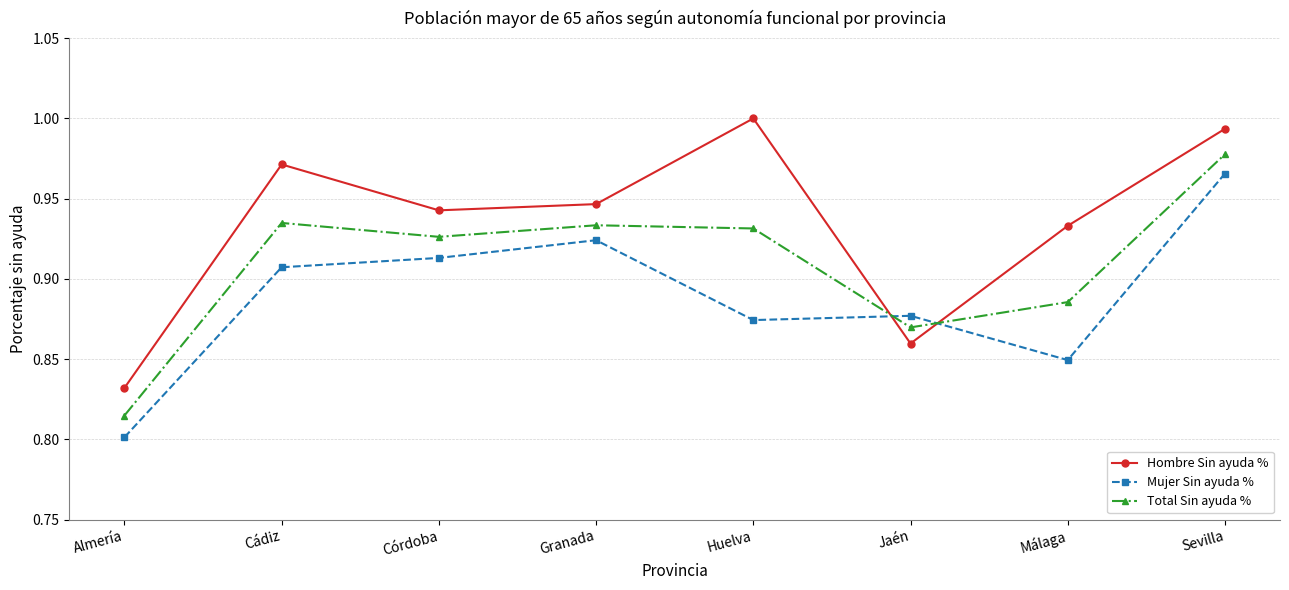

Is this an area chart (filled region under the line)?

No